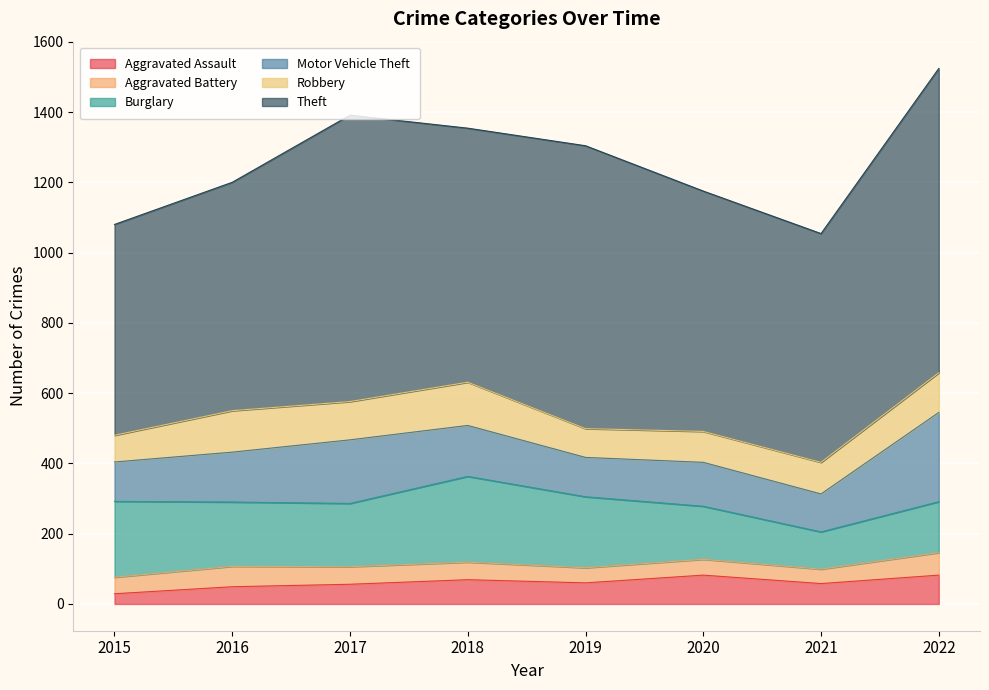

How many lines are shown in the chart?

6